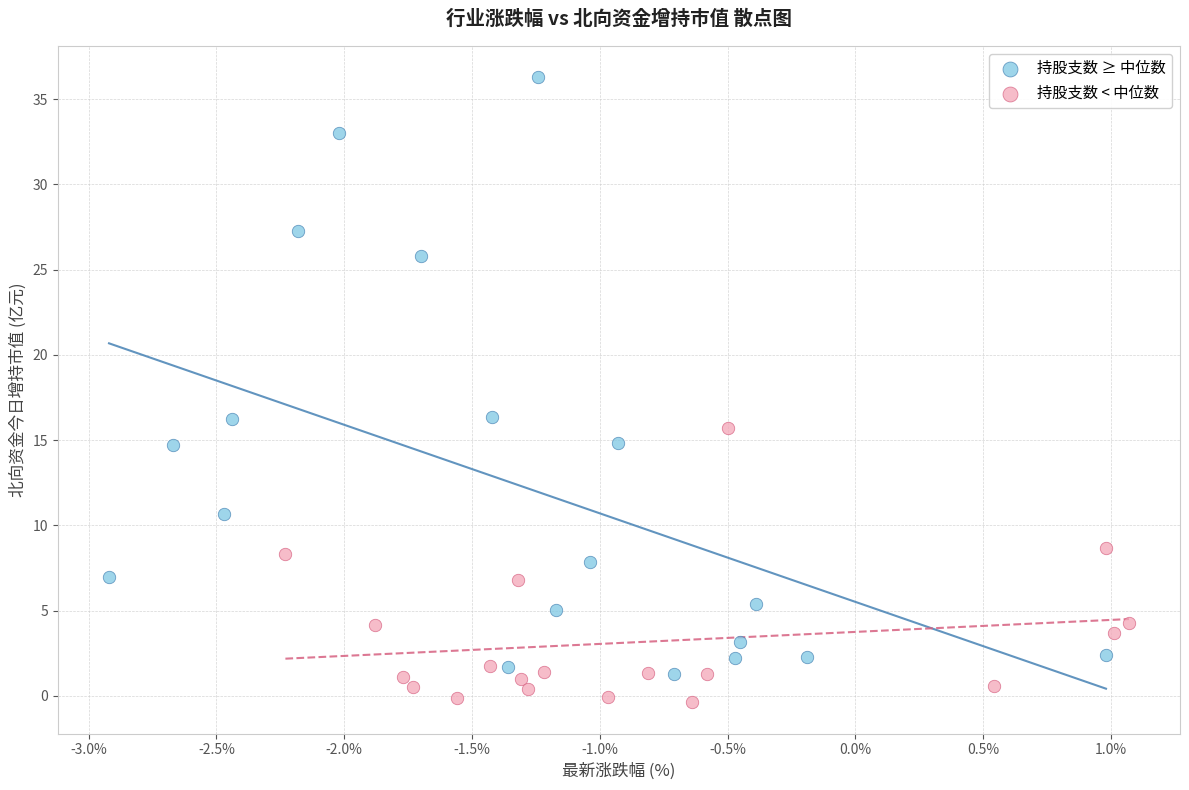

Which series contains the lowest Y value?

持股支数 < 中位数